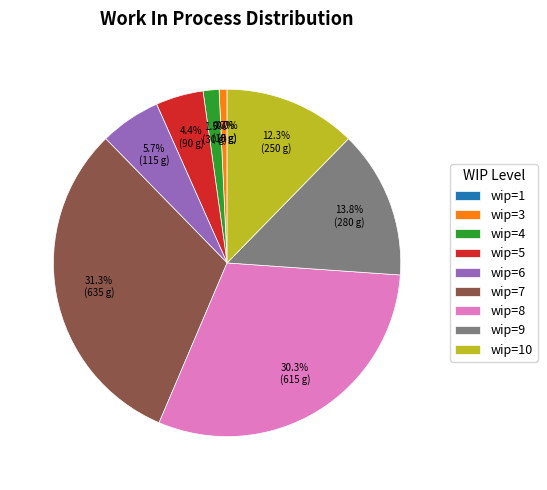

To the nearest percent, what is the difference between the largest and smallest slice percentages?

31%